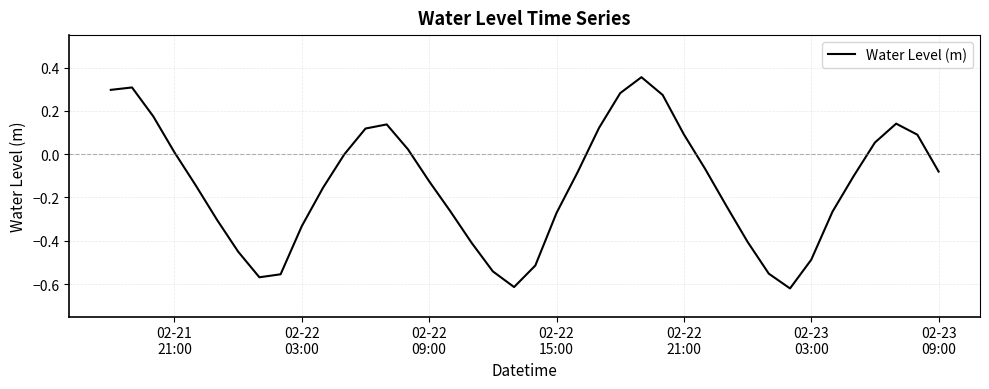

Reading left to right, extract all data points from this chart.

0.3	0.3	0.2	0.0	-0.1	-0.3	-0.5	-0.6	-0.6	-0.3	-0.2	-0.0	0.1	0.1	0.0	-0.1	-0.3	-0.4	-0.5	-0.6	-0.5	-0.3	-0.1	0.1	0.3	0.4	0.3	0.1	-0.1	-0.2	-0.4	-0.6	-0.6	-0.5	-0.3	-0.1	0.1	0.1	0.1	-0.1